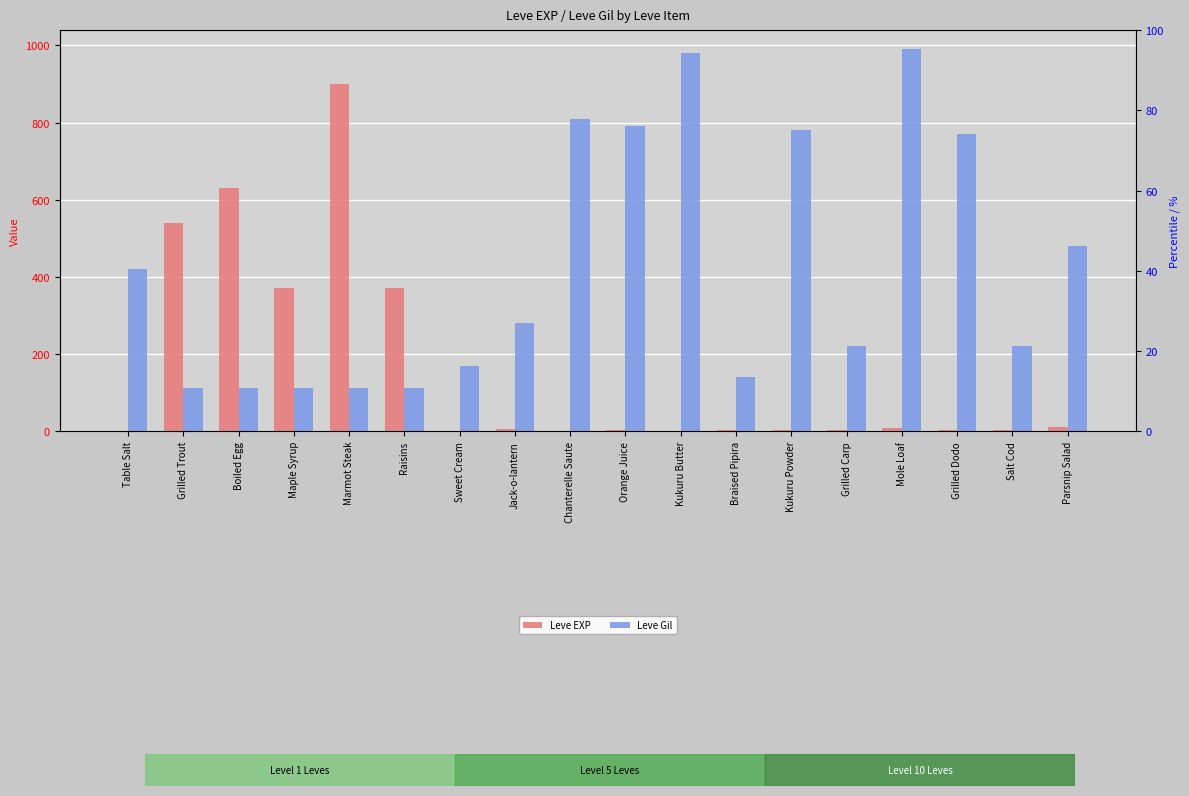

What are all the series names shown in the legend?

Leve EXP, Leve Gil